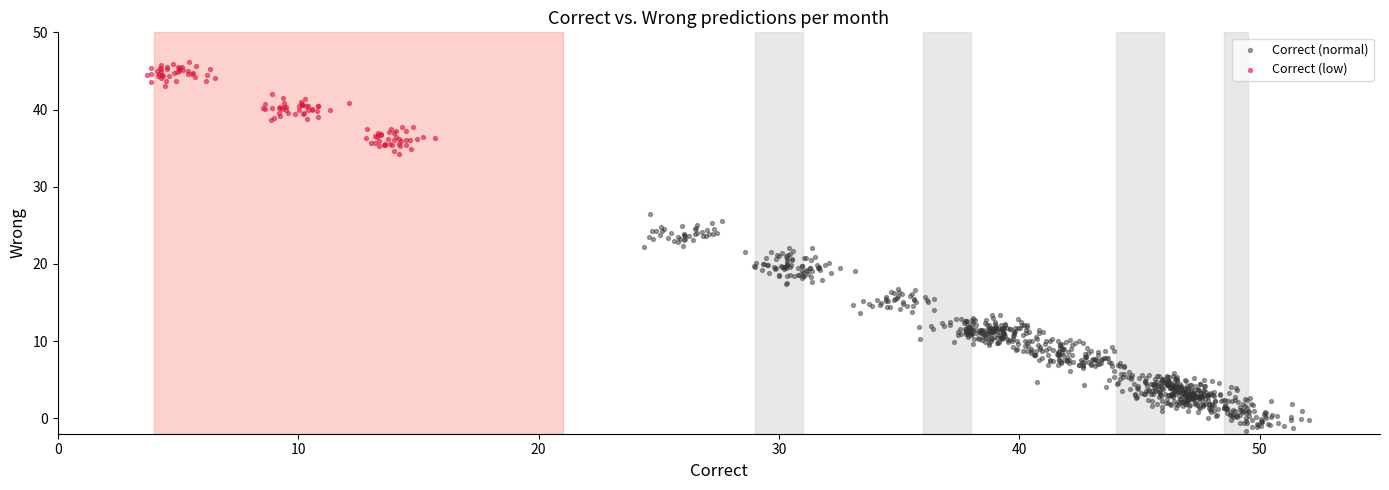

Which series reaches the minimum Y coordinate?

Correct (normal)